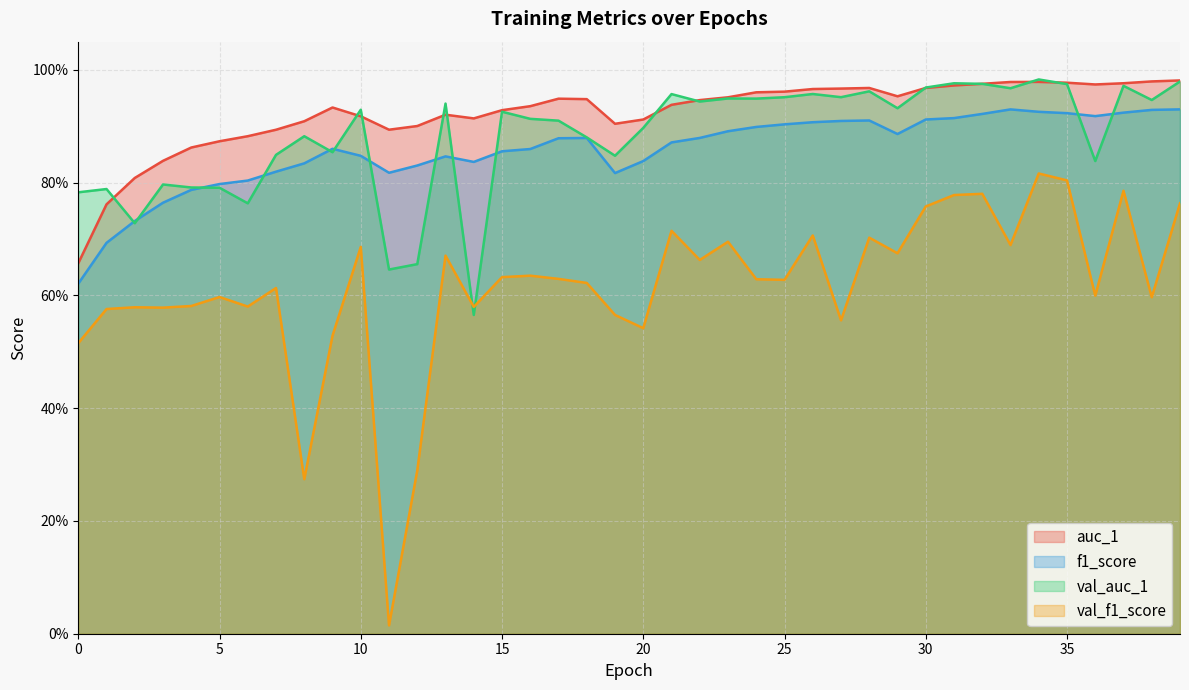

Reading left to right, what are all the values shown in this chart?

auc_1: 0.7	0.8	0.8	0.8	0.9	0.9	0.9	0.9	0.9	0.9	0.9	0.9	0.9	0.9	0.9	0.9	0.9	0.9	0.9	0.9	0.9	0.9	0.9	1.0	1.0	1.0	1.0	1.0	1.0	1.0	1.0	1.0	1.0	1.0	1.0	1.0	1.0	1.0	1.0	1.0
f1_score: 0.6	0.7	0.7	0.8	0.8	0.8	0.8	0.8	0.8	0.9	0.8	0.8	0.8	0.8	0.8	0.9	0.9	0.9	0.9	0.8	0.8	0.9	0.9	0.9	0.9	0.9	0.9	0.9	0.9	0.9	0.9	0.9	0.9	0.9	0.9	0.9	0.9	0.9	0.9	0.9
val_auc_1: 0.8	0.8	0.7	0.8	0.8	0.8	0.8	0.8	0.9	0.9	0.9	0.6	0.7	0.9	0.6	0.9	0.9	0.9	0.9	0.8	0.9	1.0	0.9	0.9	0.9	1.0	1.0	1.0	1.0	0.9	1.0	1.0	1.0	1.0	1.0	1.0	0.8	1.0	0.9	1.0
val_f1_score: 0.5	0.6	0.6	0.6	0.6	0.6	0.6	0.6	0.3	0.5	0.7	0.0	0.3	0.7	0.6	0.6	0.6	0.6	0.6	0.6	0.5	0.7	0.7	0.7	0.6	0.6	0.7	0.6	0.7	0.7	0.8	0.8	0.8	0.7	0.8	0.8	0.6	0.8	0.6	0.8